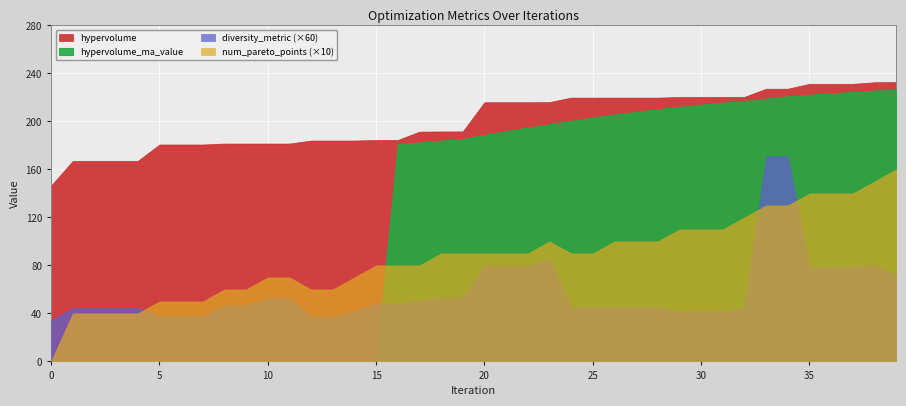

Is it true that hypervolume equals 398.7 at 39?

False